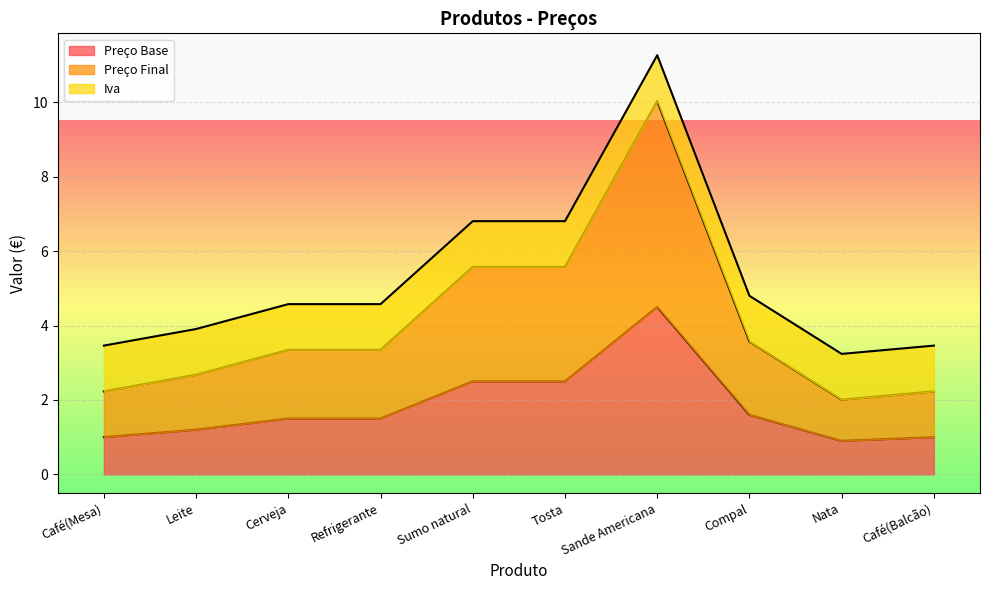

At how many categories does at least one series exceed 7?

1